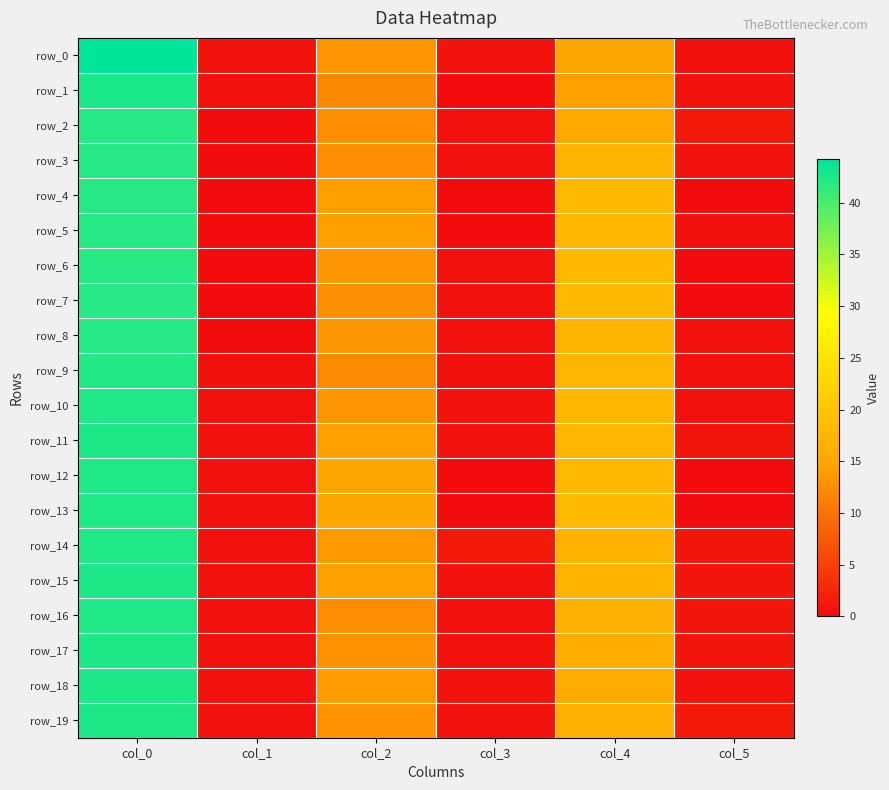

At which category is the sum across all series the highest?

col_0